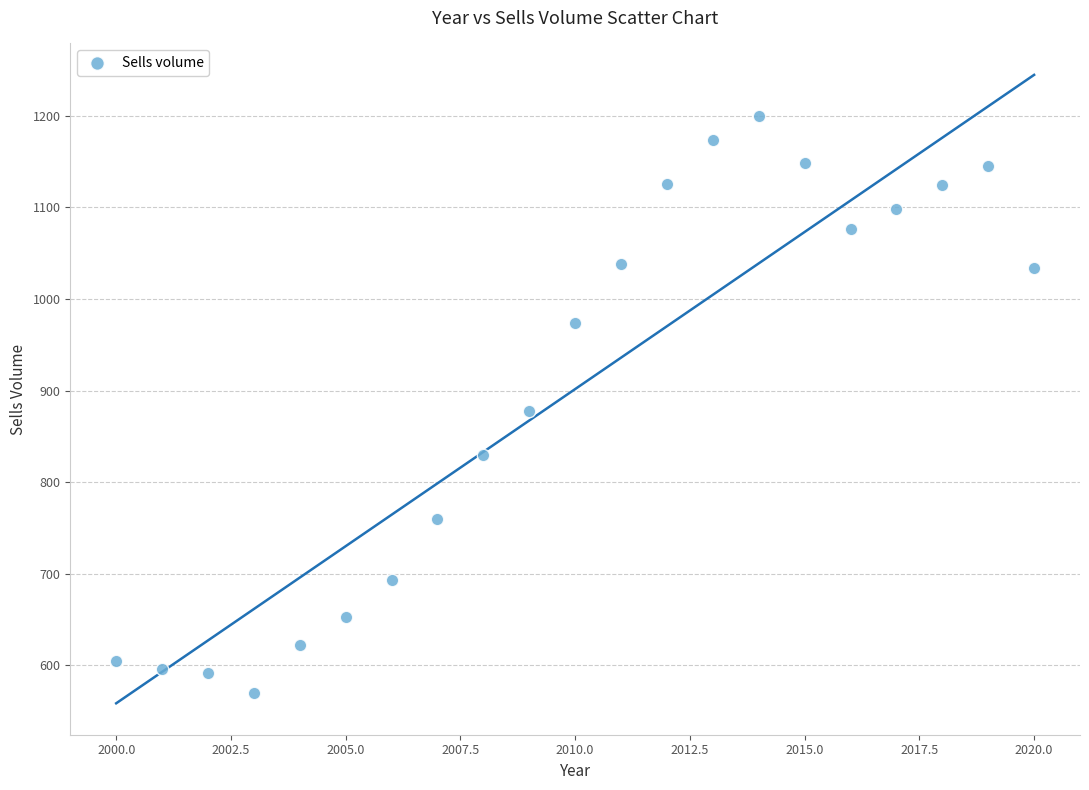

What is the range of X values (max minus min)?

20.0